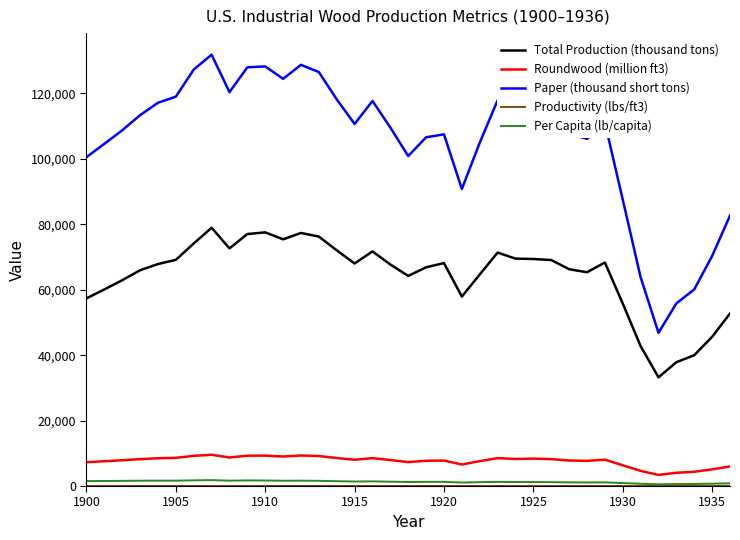

What is the greatest value displayed?

131859.0